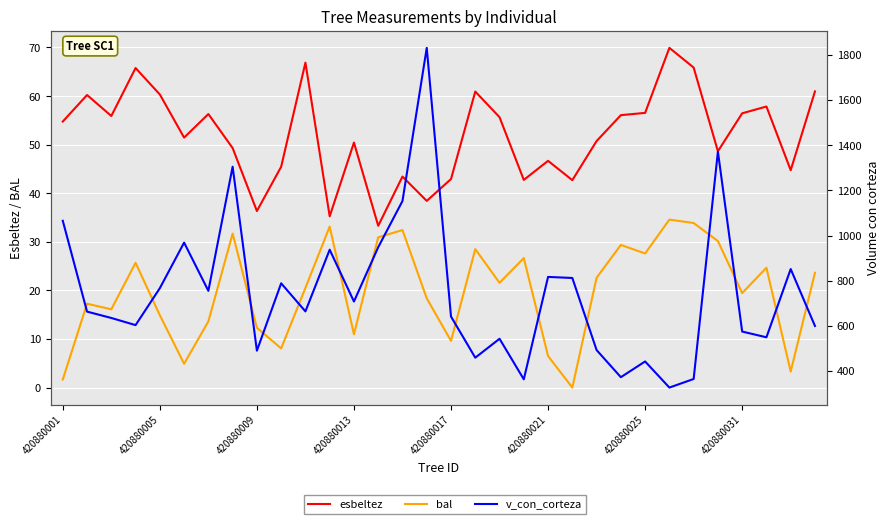

What is the maximum value for esbeltez?

69.9